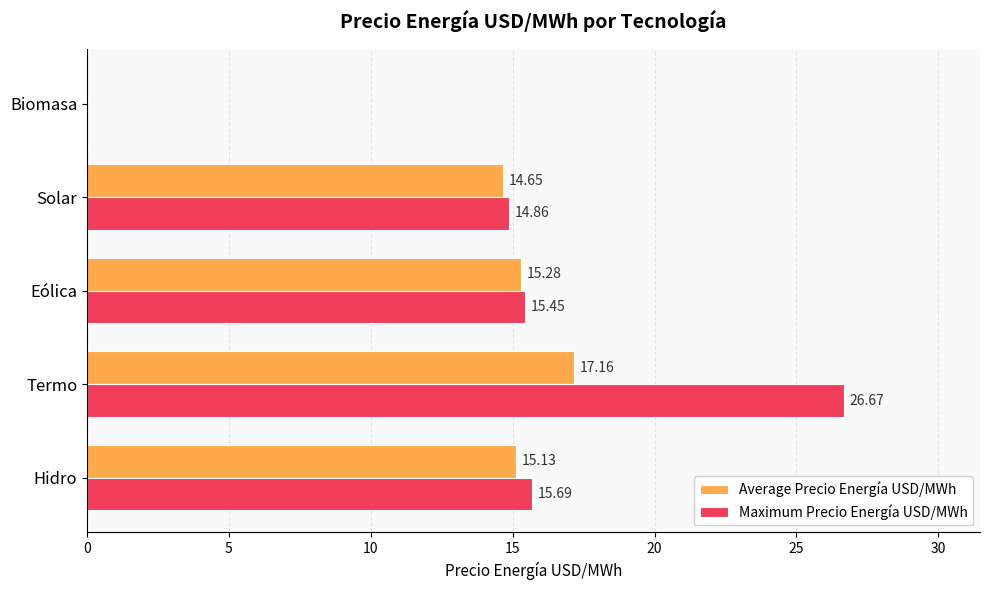

Which series has the largest total across all categories?

Maximum Precio Energía USD/MWh